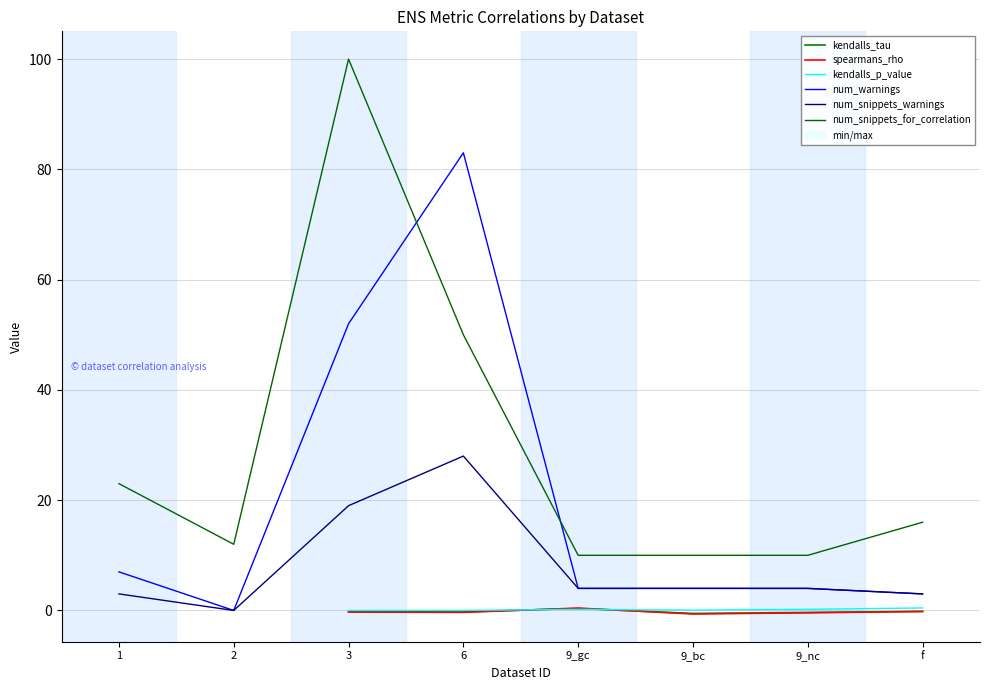

Is it true that num_warnings equals 81 at 3?

False